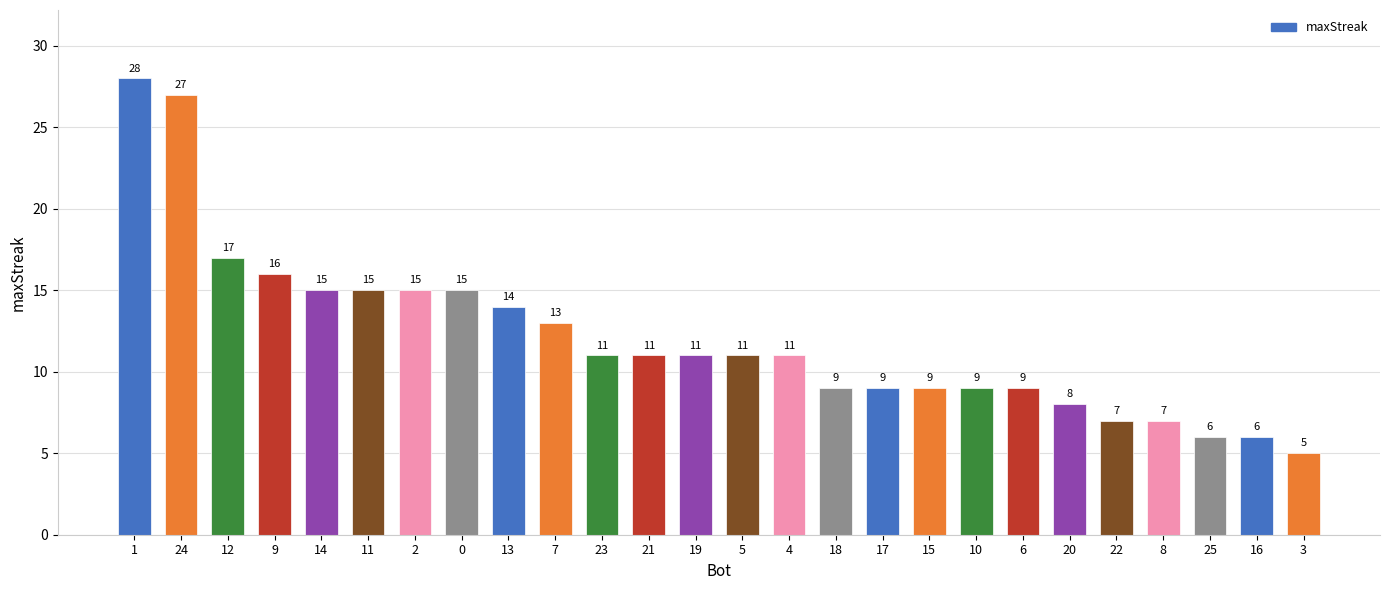

What is the approximate value at 0, to the nearest 5?

15